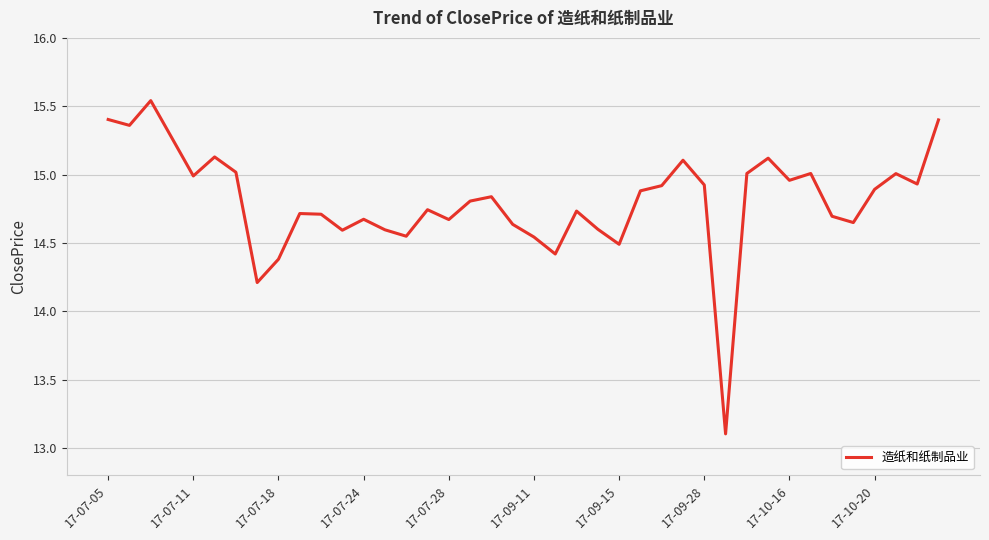

What is the difference between the maximum and minimum values?

2.4